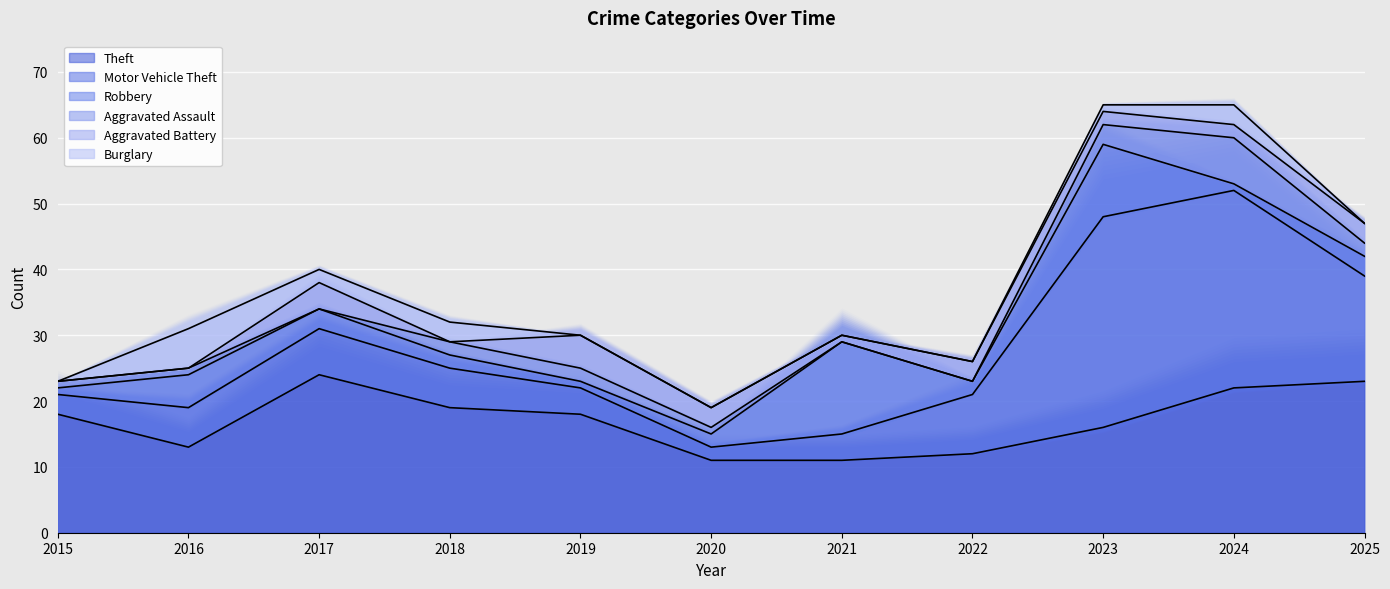

Which category has the lowest value in the Aggravated Battery series?

2015